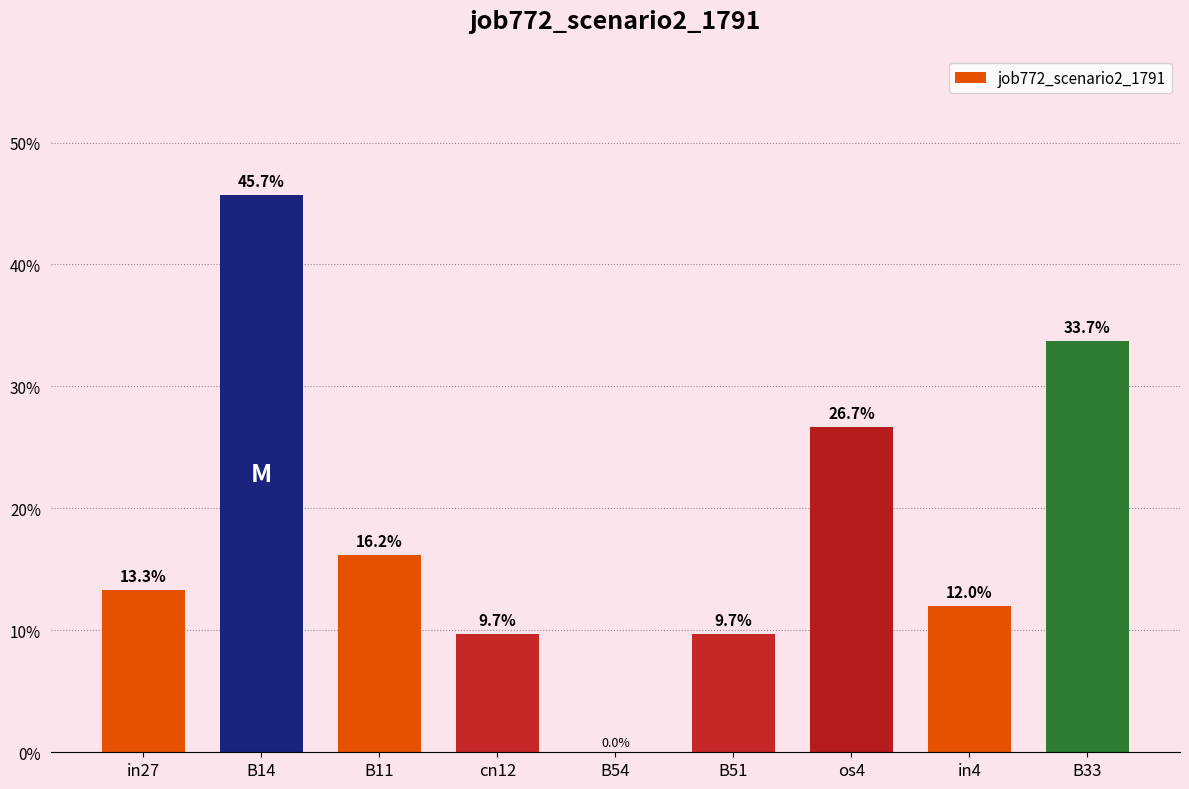

The value at B14 is 0.2. True or false?

False